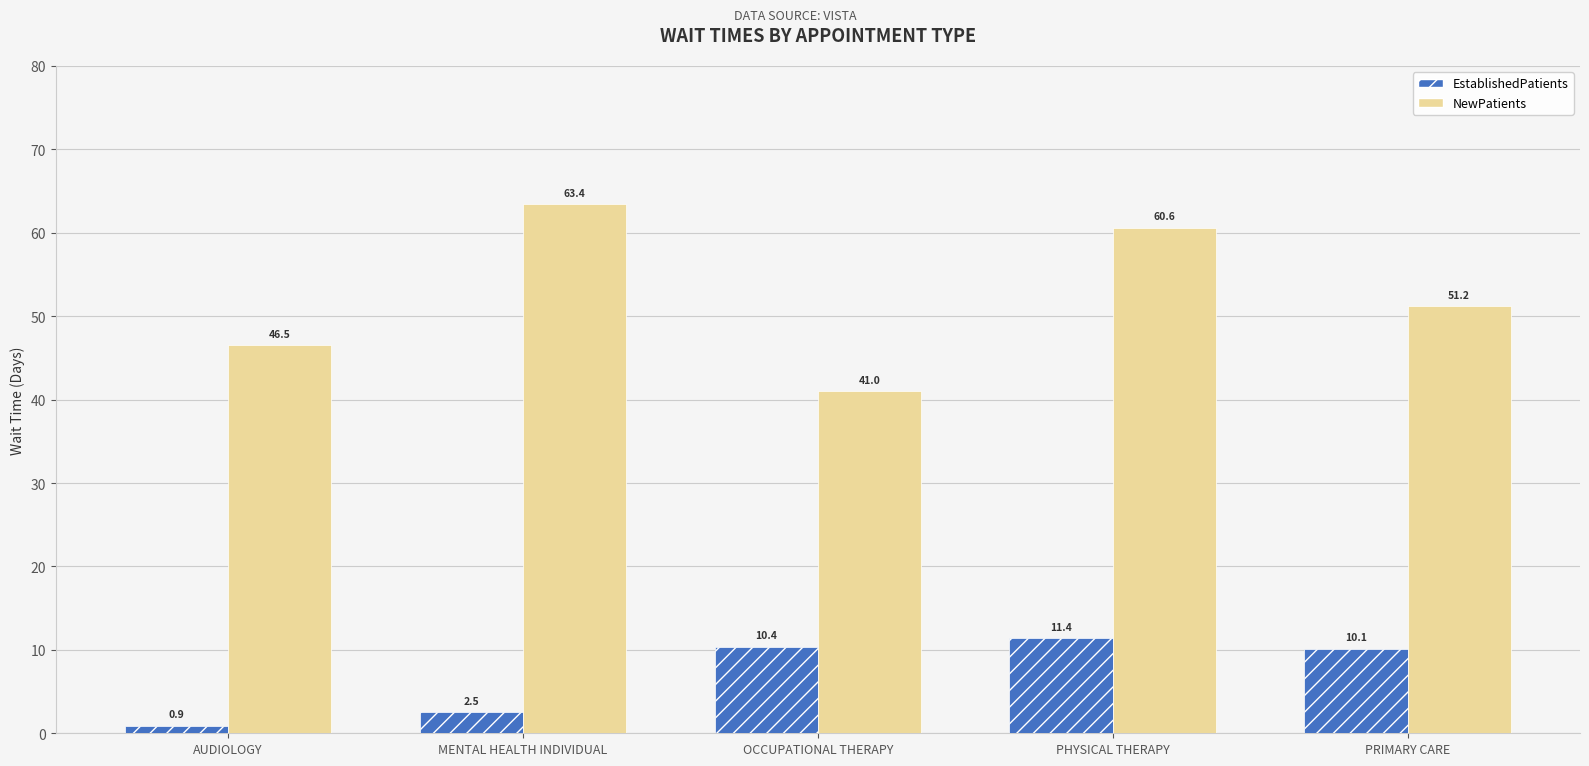

What position from the right is PHYSICAL THERAPY?

2